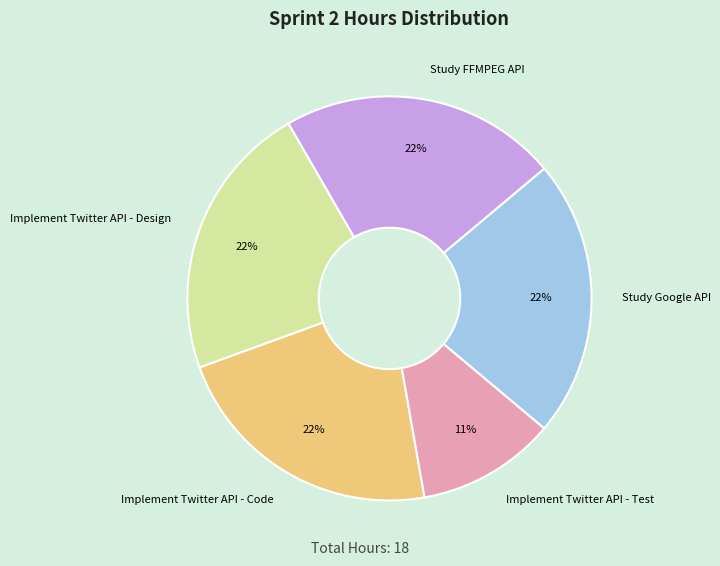

What percentage is the Implement Twitter API - Test slice, to the nearest percent?

11%